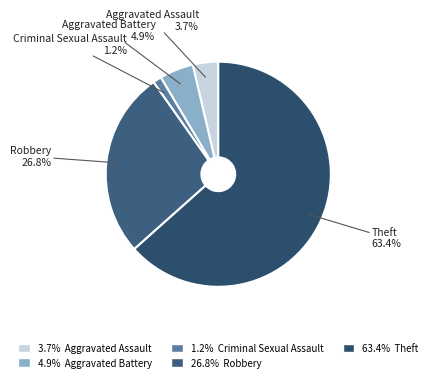

Between Robbery and Aggravated Battery, which is larger?

Robbery